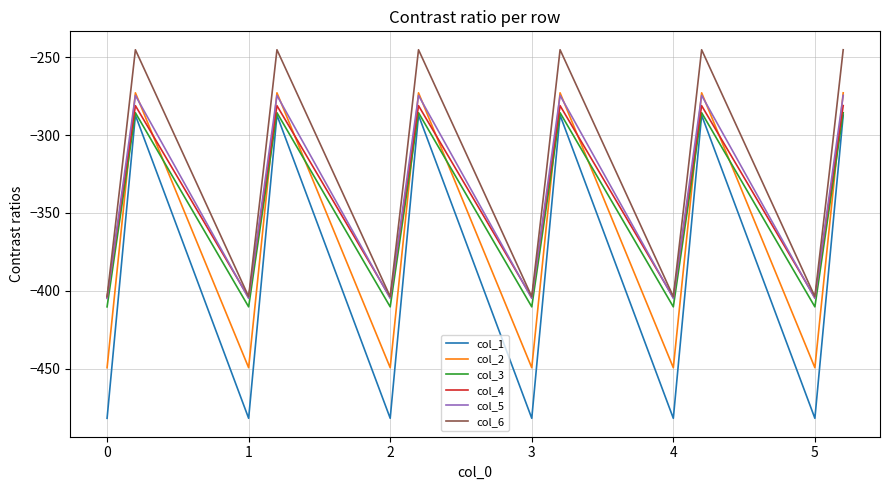

Does the chart have visible grid lines?

Yes